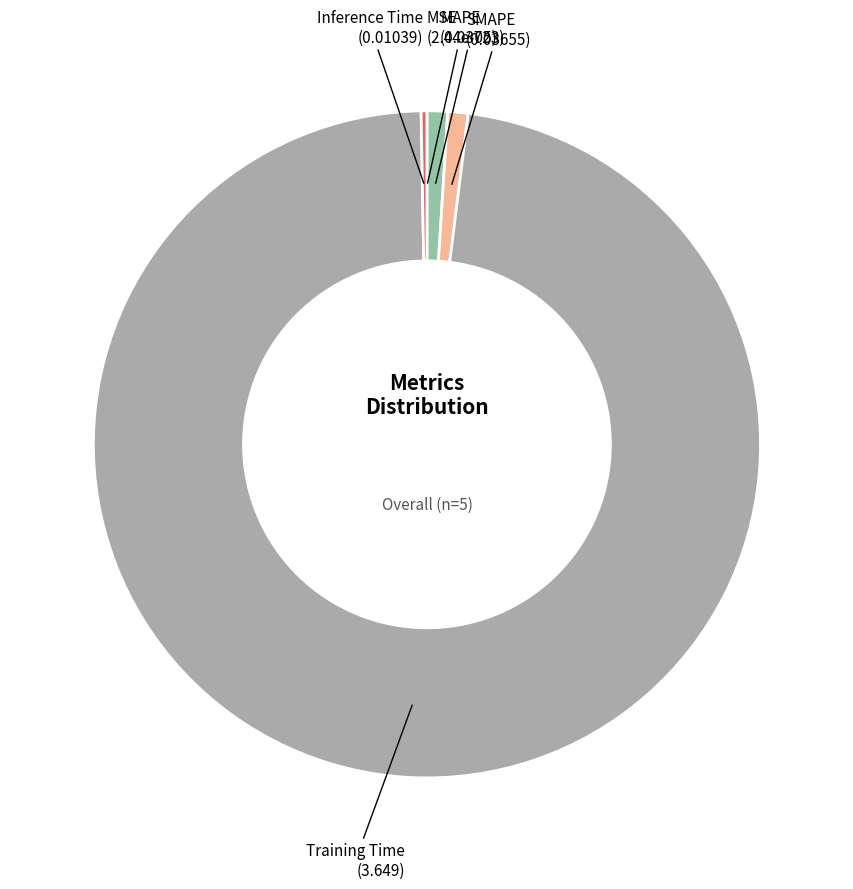

Is the sum of MAPE and Inference Time greater than half?

No